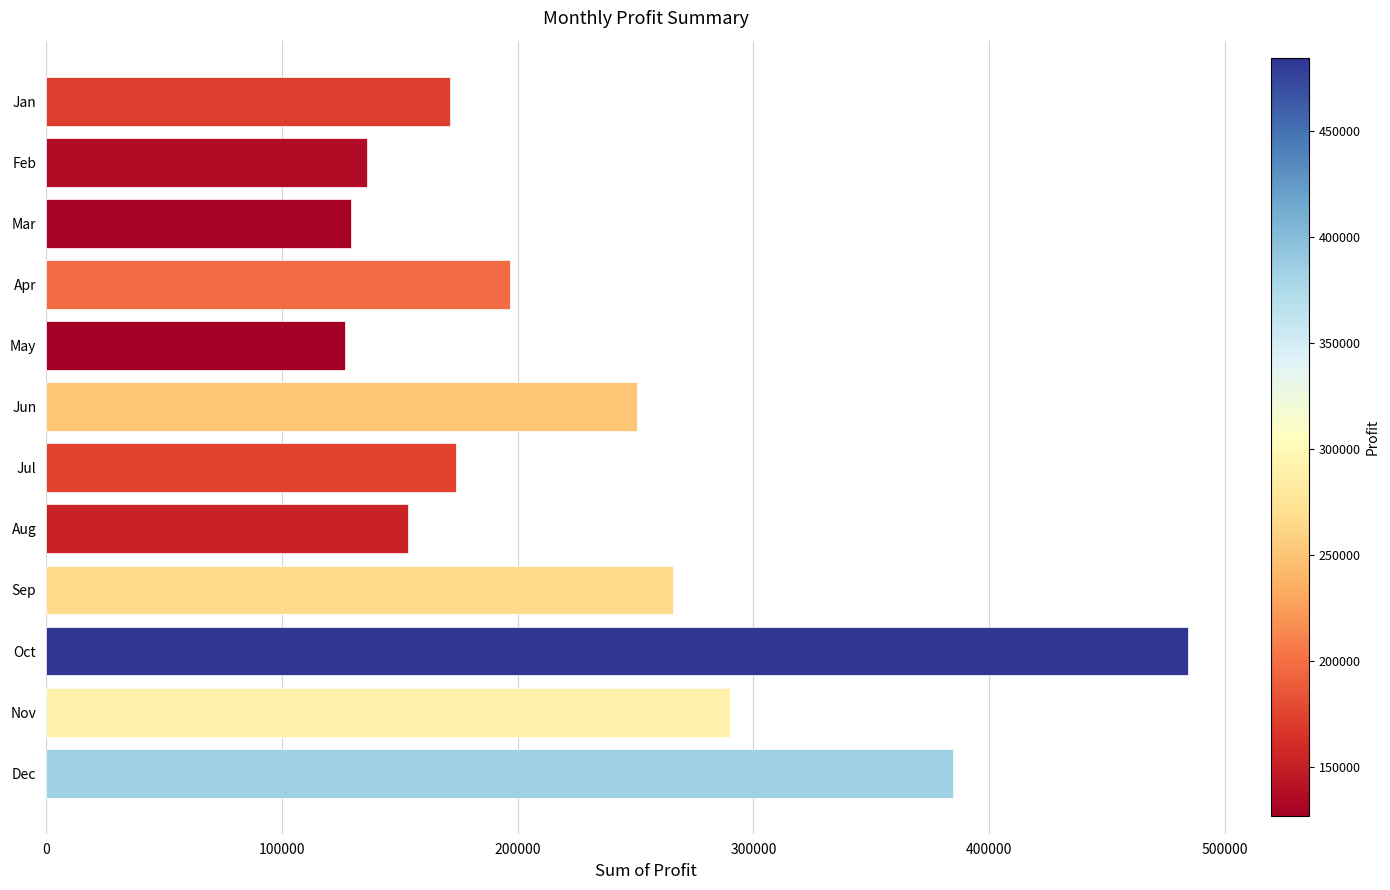

At which label is the value closest to 305671?

Nov